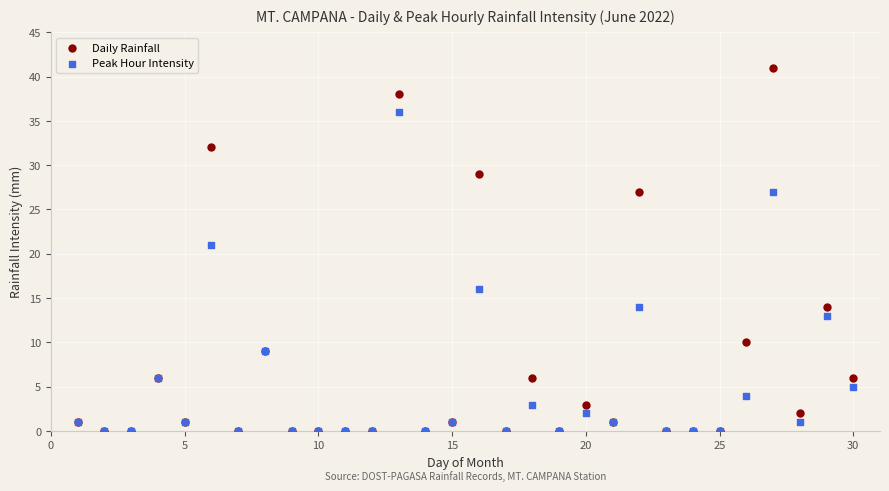

In the Peak Hour Intensity series, what Y value is closest to 18?

16